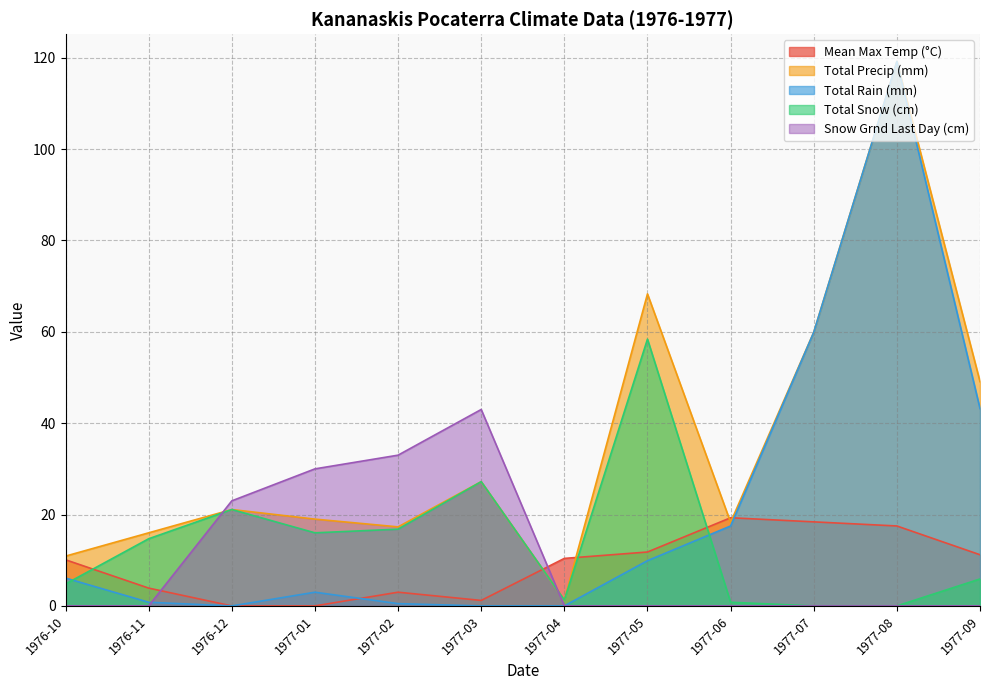

What is the average value of the Total Rain (mm) series?

21.7